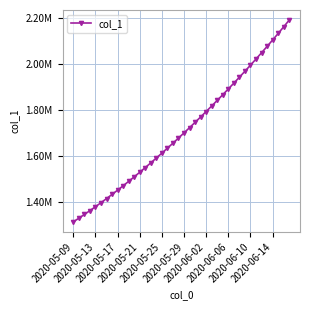

Is this an area chart (filled region under the line)?

No